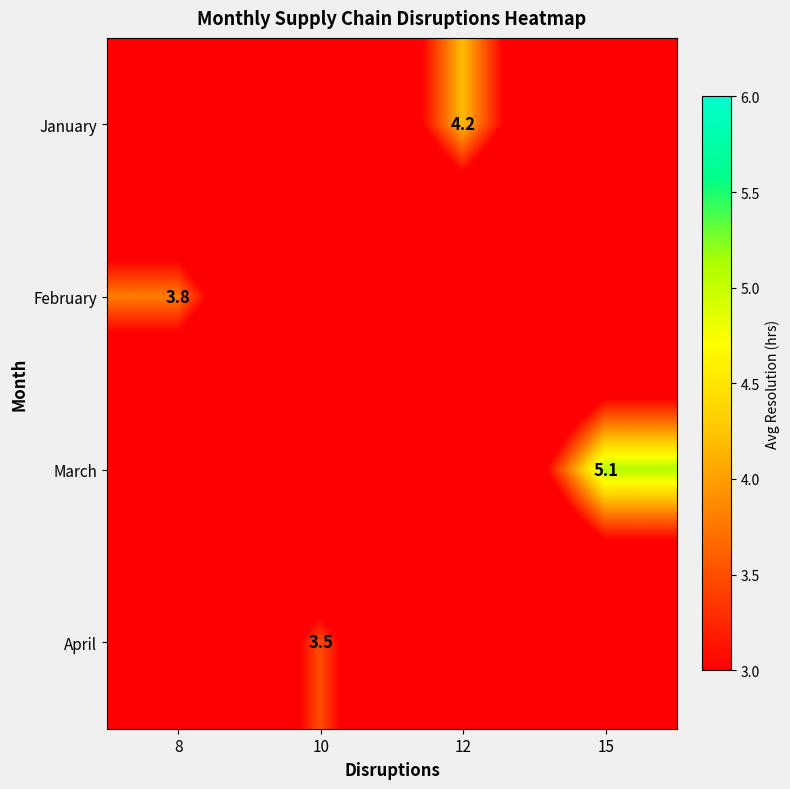

Is it true that April equals 1.6 at 10?

False